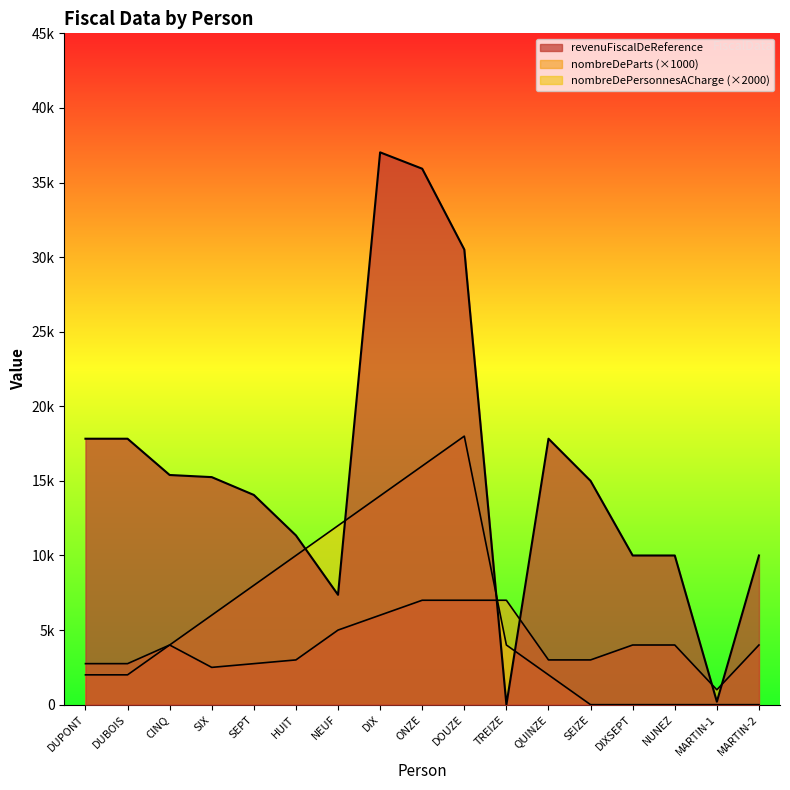

What is the average value of the nombreDePersonnesACharge series?

5765